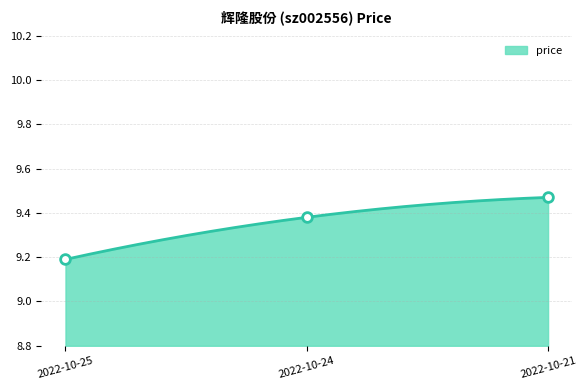

What is the sum of all values?

28.0